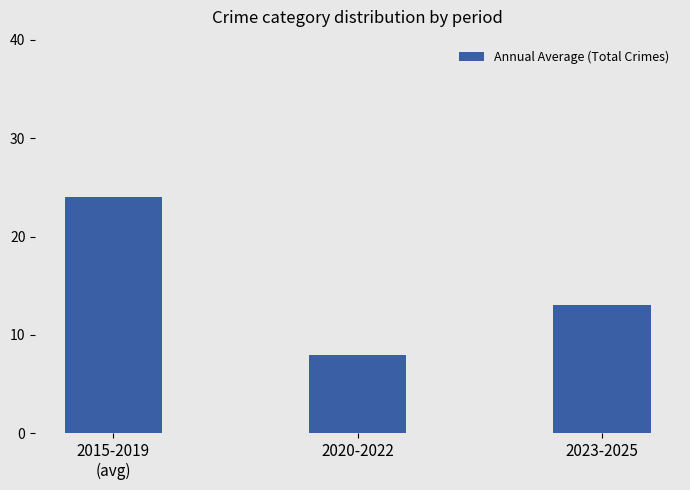

True or false: the data shows 24 at 2015-2019
(avg).

True